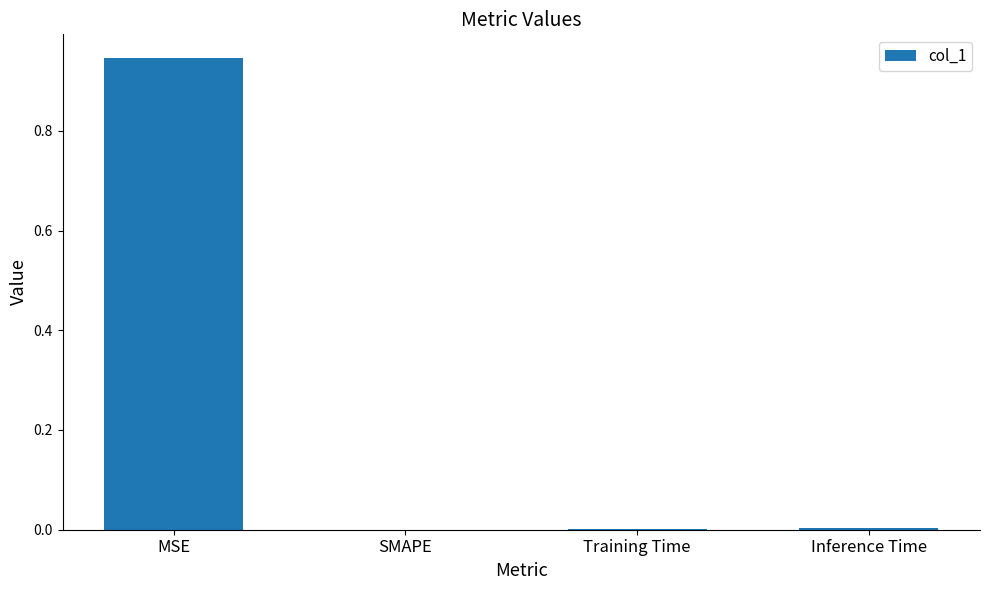

How many data points does each series have?

4